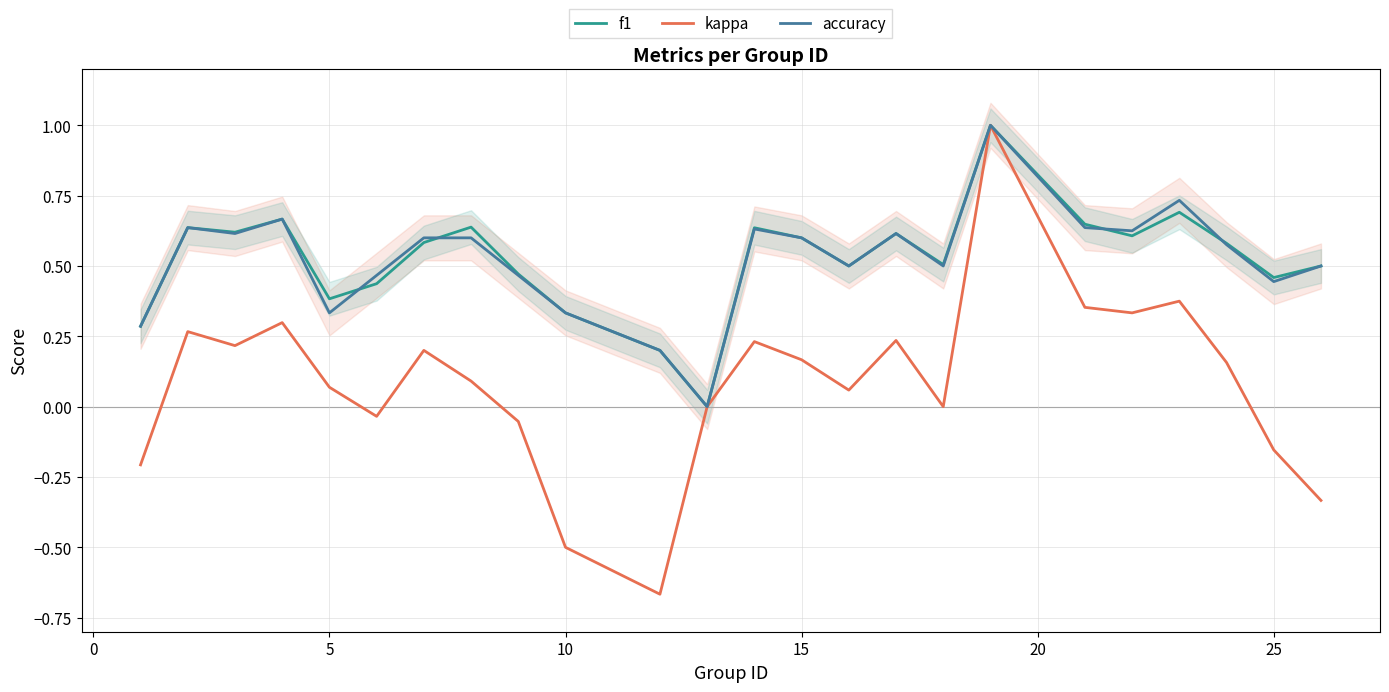

Is it true that accuracy equals 1.1 at 15?

False